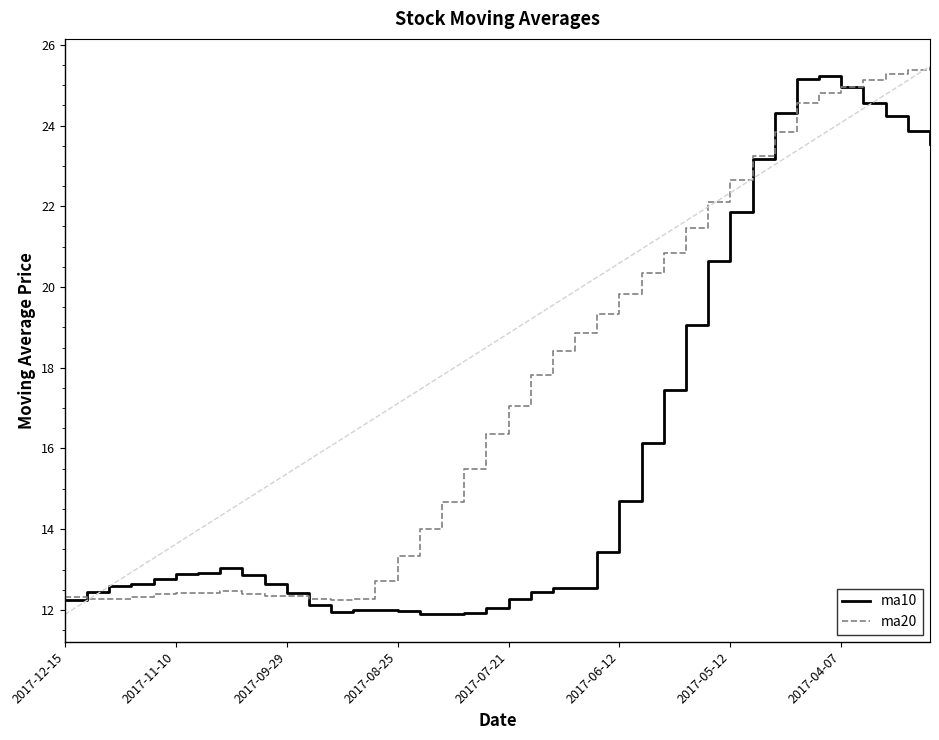

What is the smallest value displayed?

11.9